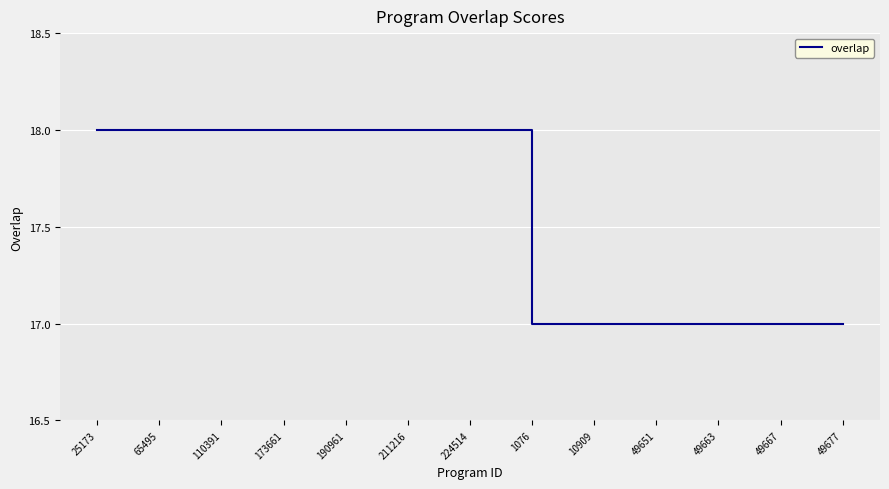

How many series are shown in this chart?

1